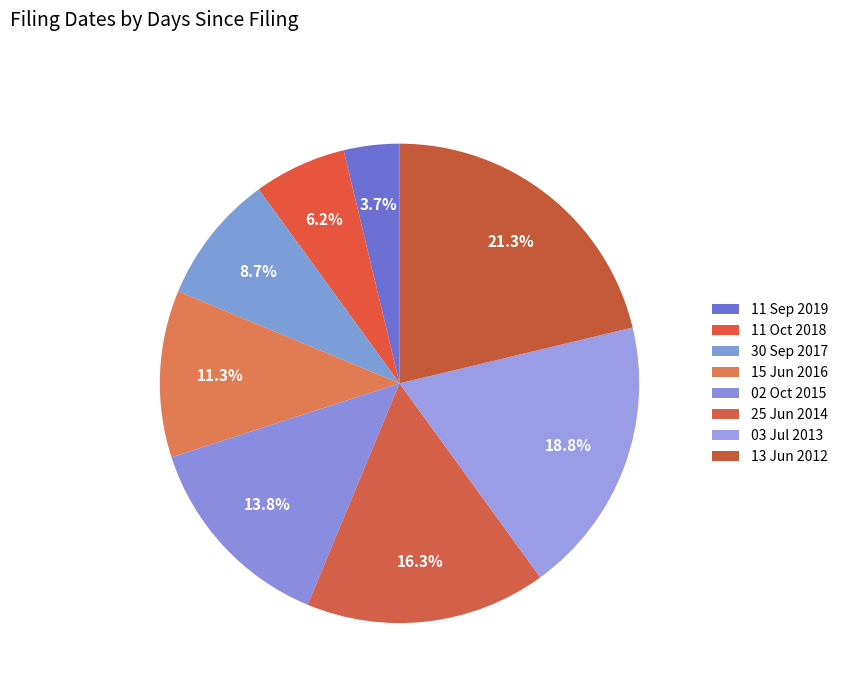

To the nearest percent, what percentage of the pie is 02 Oct 2015?

14%